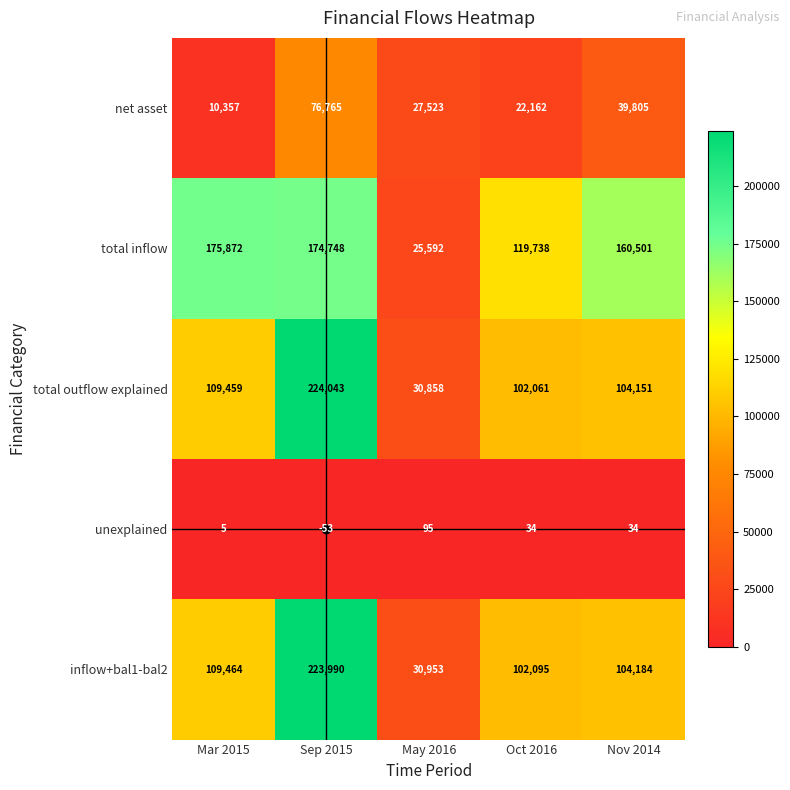

What is the minimum value for net asset?

10357